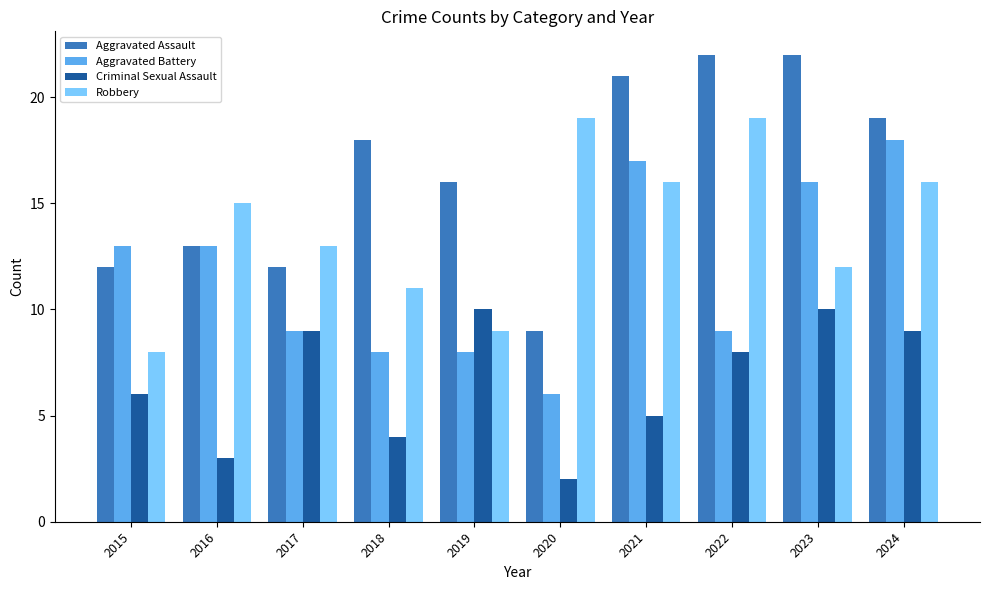

What are all the series names shown in the legend?

Aggravated Assault, Aggravated Battery, Criminal Sexual Assault, Robbery